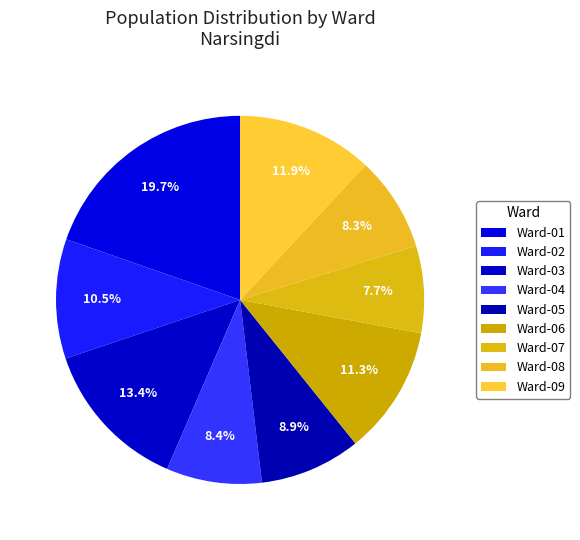

What percentage is the Ward-07 slice, to the nearest percent?

8%